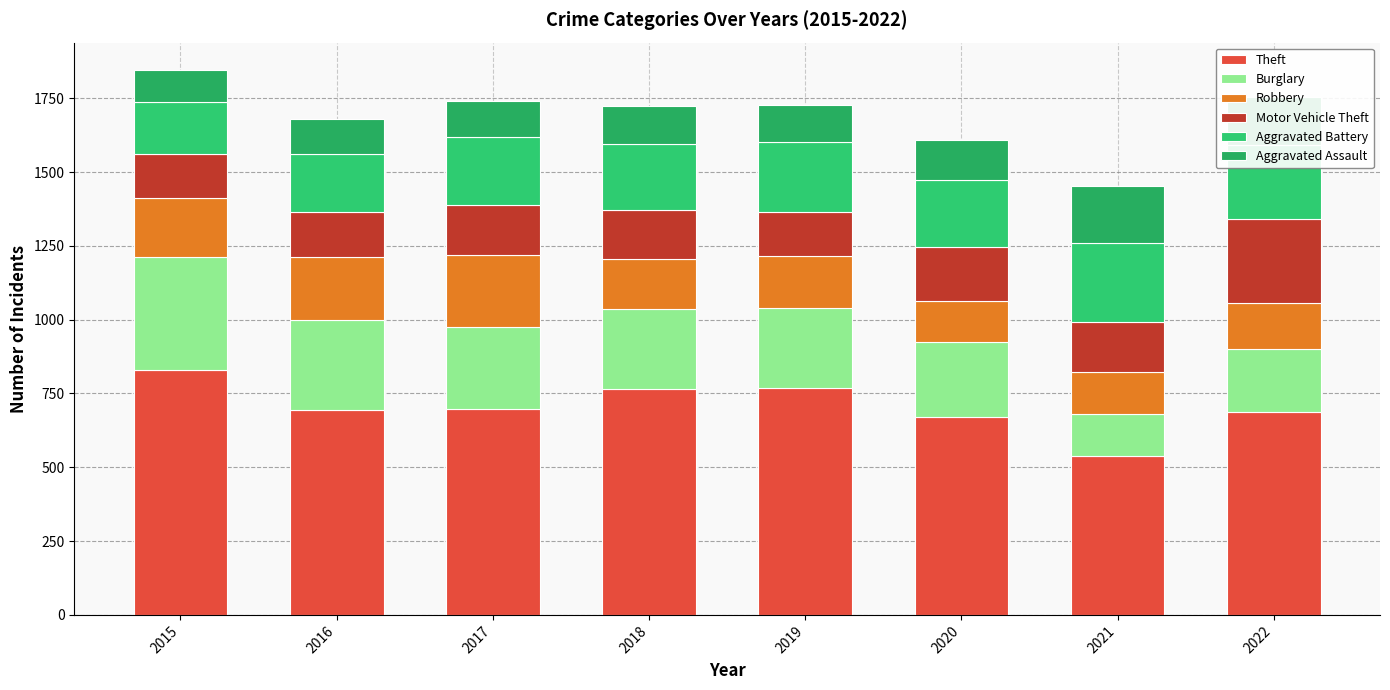

What is the average value of the Robbery series?

180